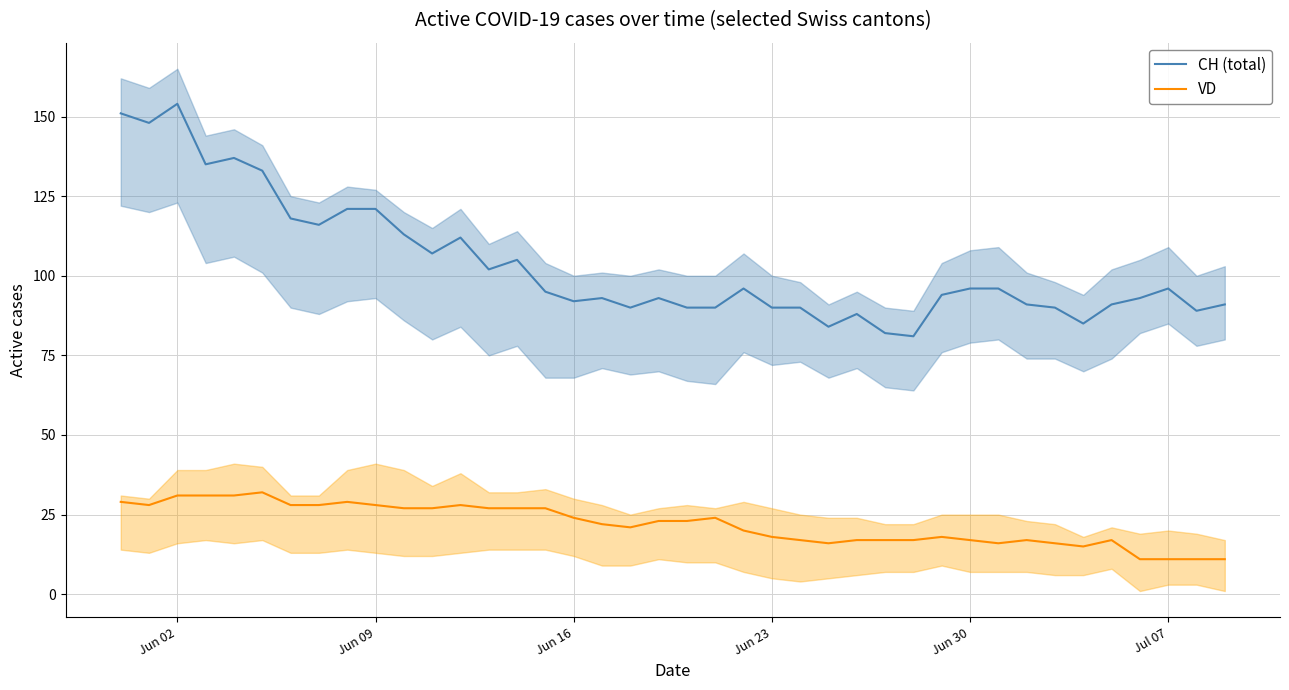

At which label does CH (total) reach its peak?

Jun 02